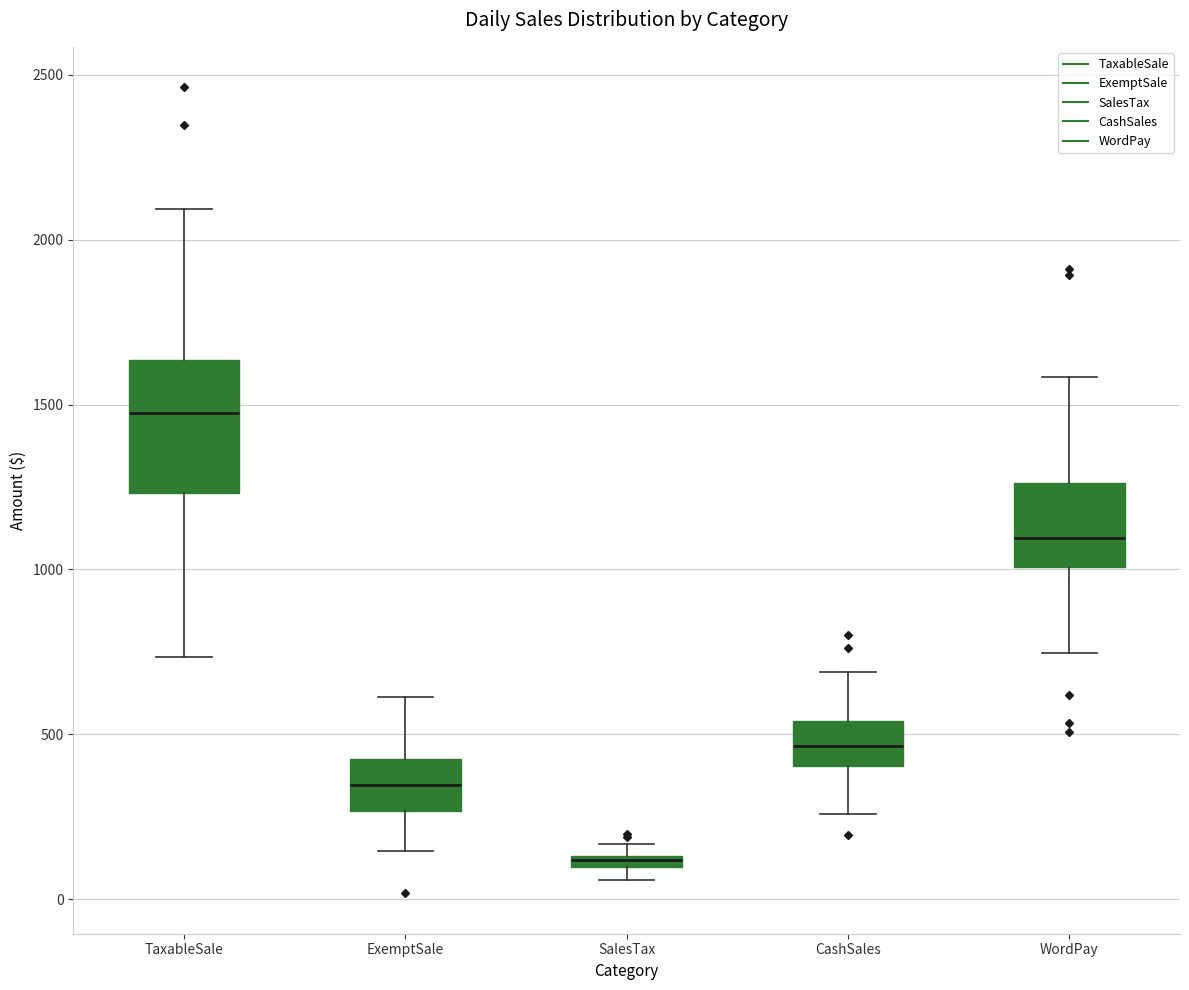

Which box has the highest median line?

TaxableSale